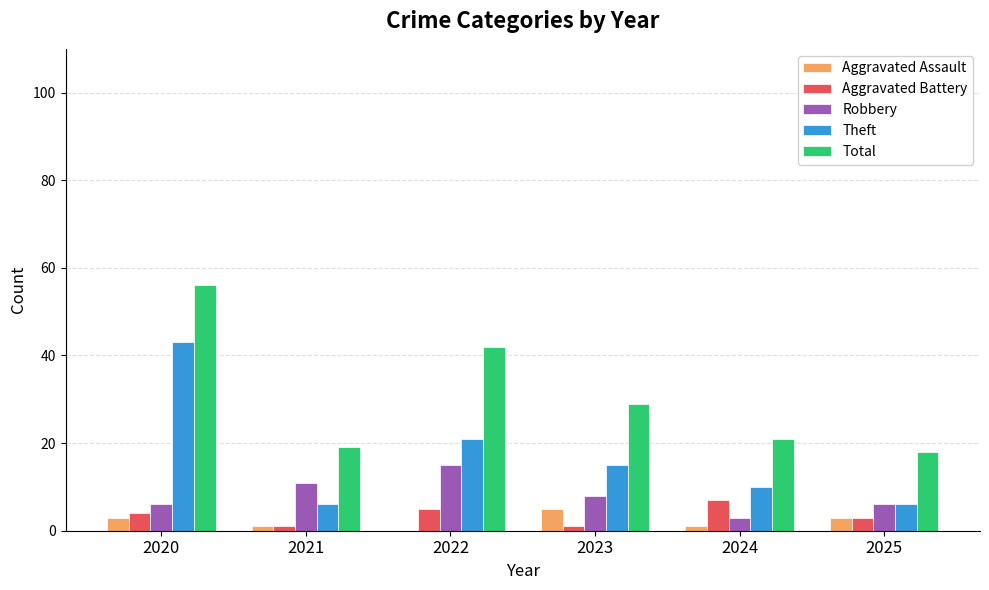

How many series are shown in this chart?

5